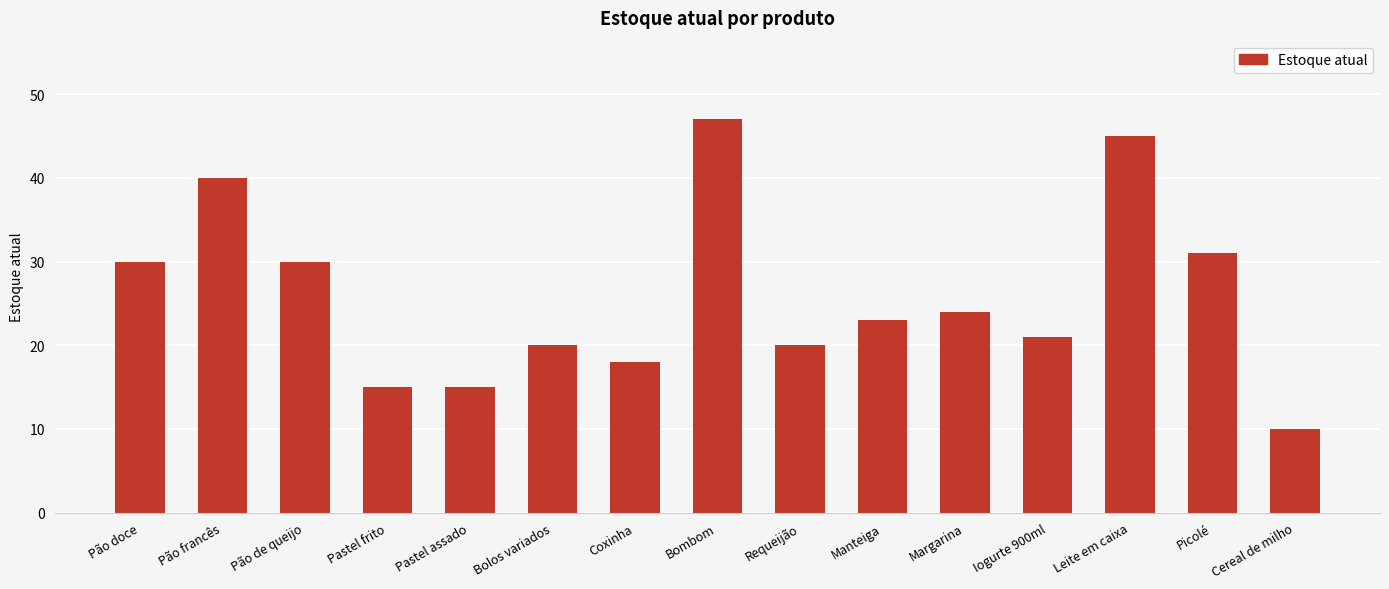

What is the sum of the values at Requeijão and Coxinha?

38